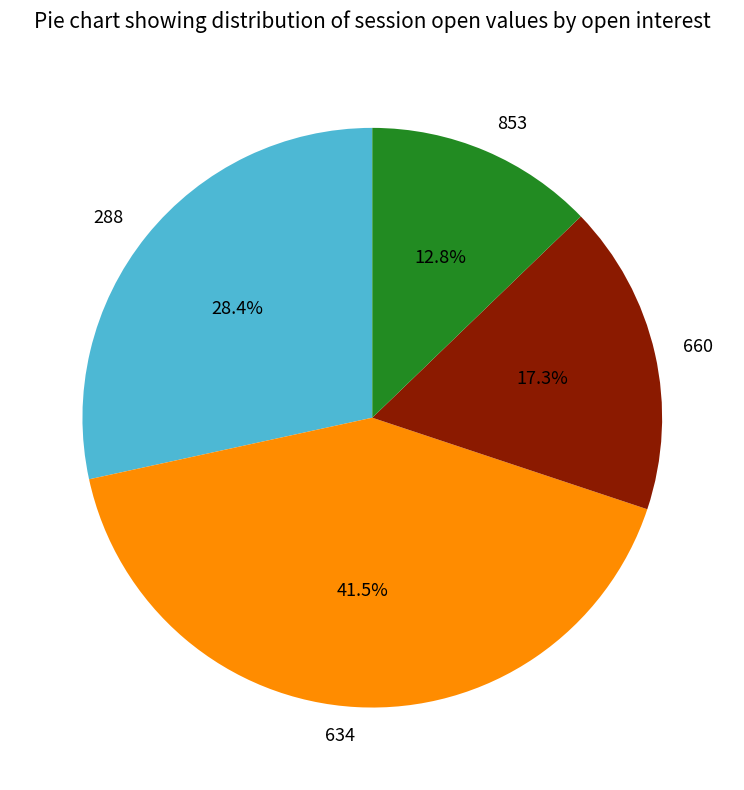

True or false: 853 accounts for 20% of the total.

False